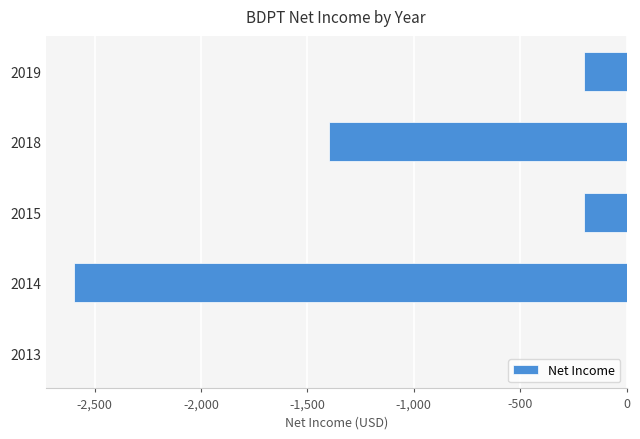

Reading top to bottom, extract all data points from this chart.

2019=-200	2018=-1400	2015=-200	2014=-2600	2013=0